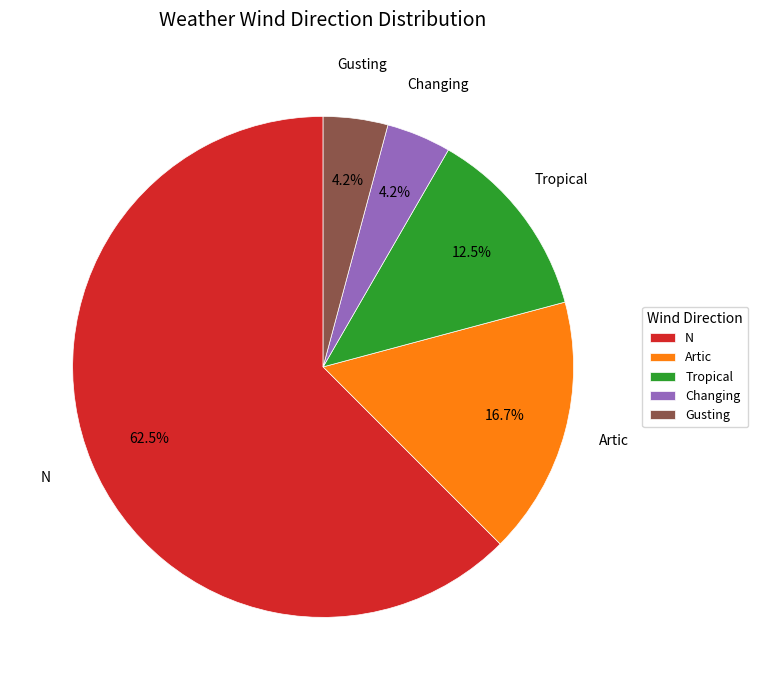

Is it true that Tropical is 2% of the pie?

False